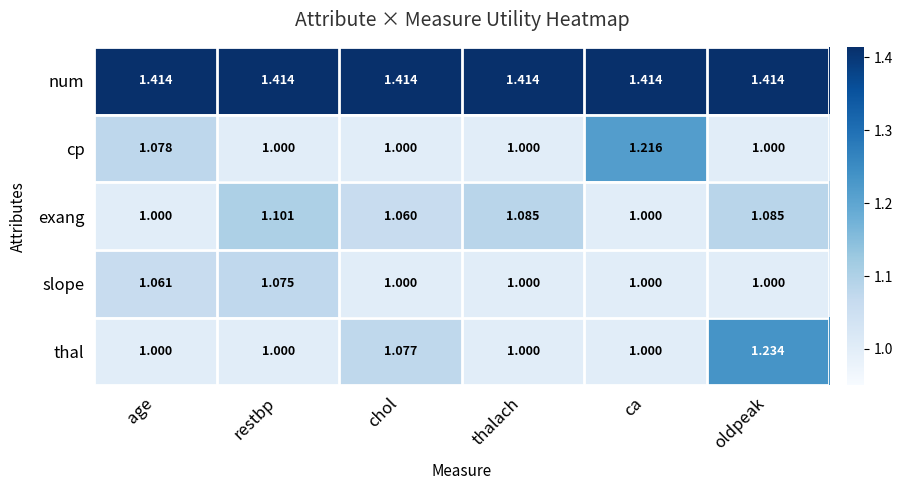

Rank the series by their maximum value, from lowest to highest.

slope, exang, cp, thal, num